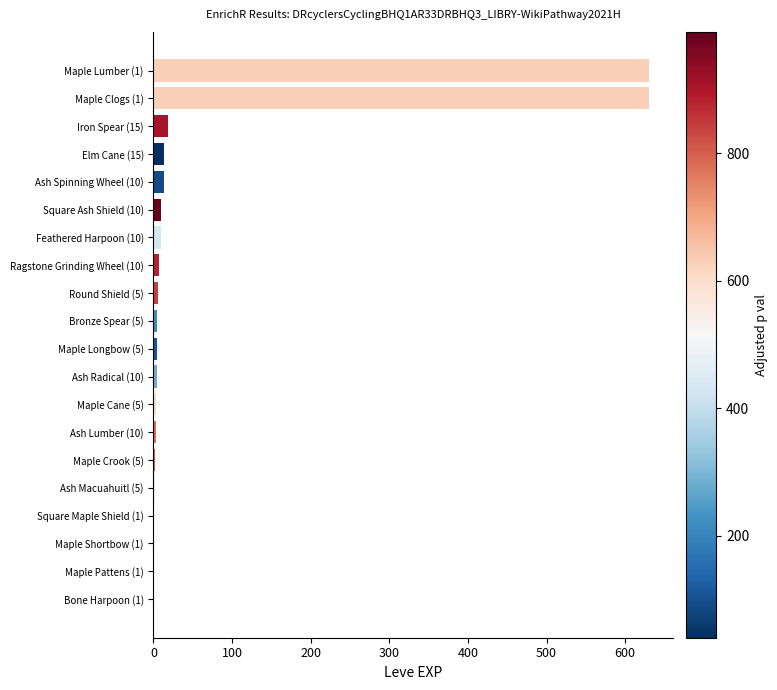

What is the greatest value displayed?

630